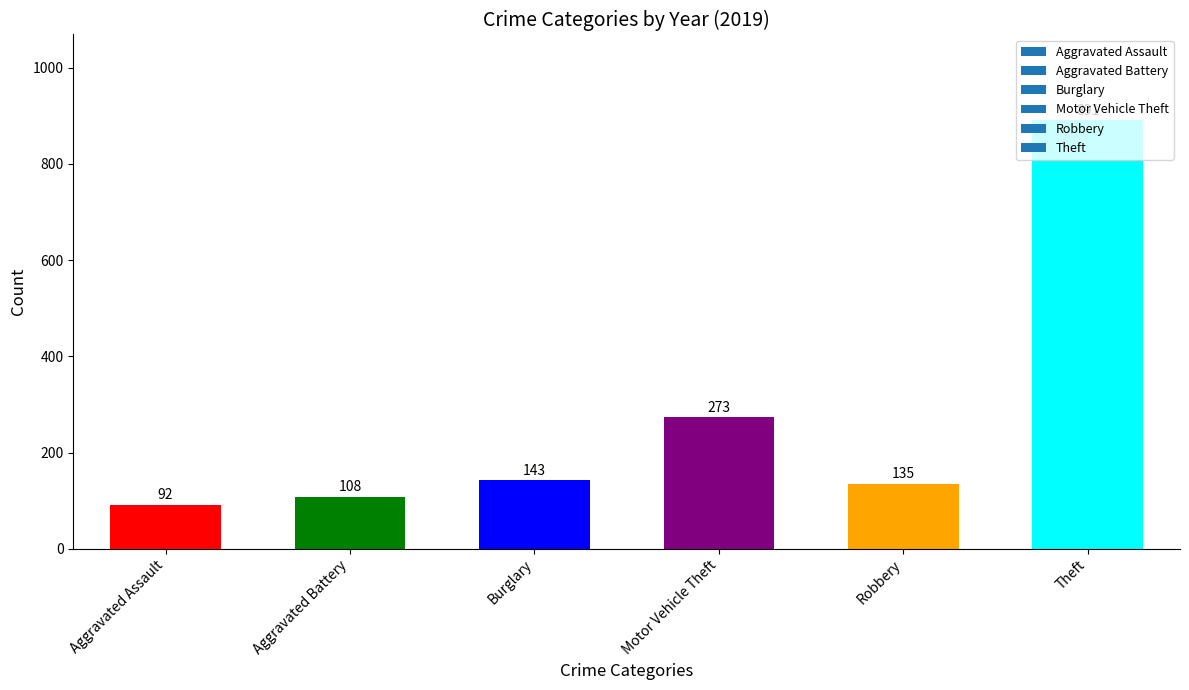

Which label corresponds to the smallest value in the chart?

Aggravated Assault